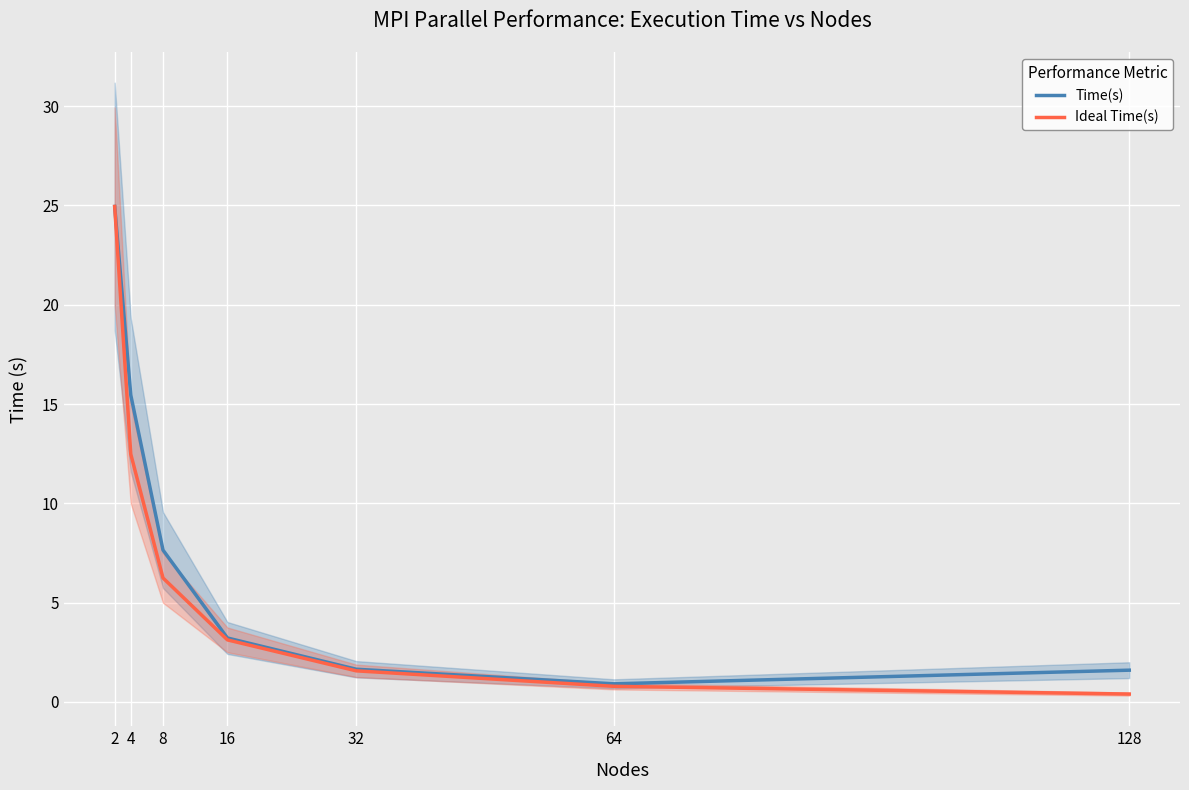

How many data points does each series have?

7